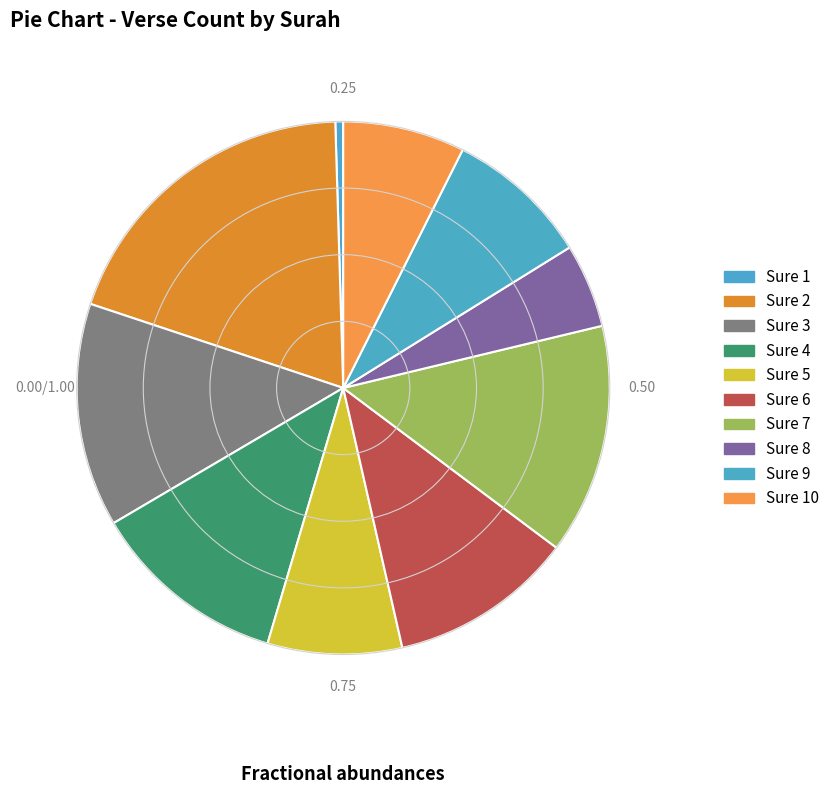

How many segments does this pie chart have?

10